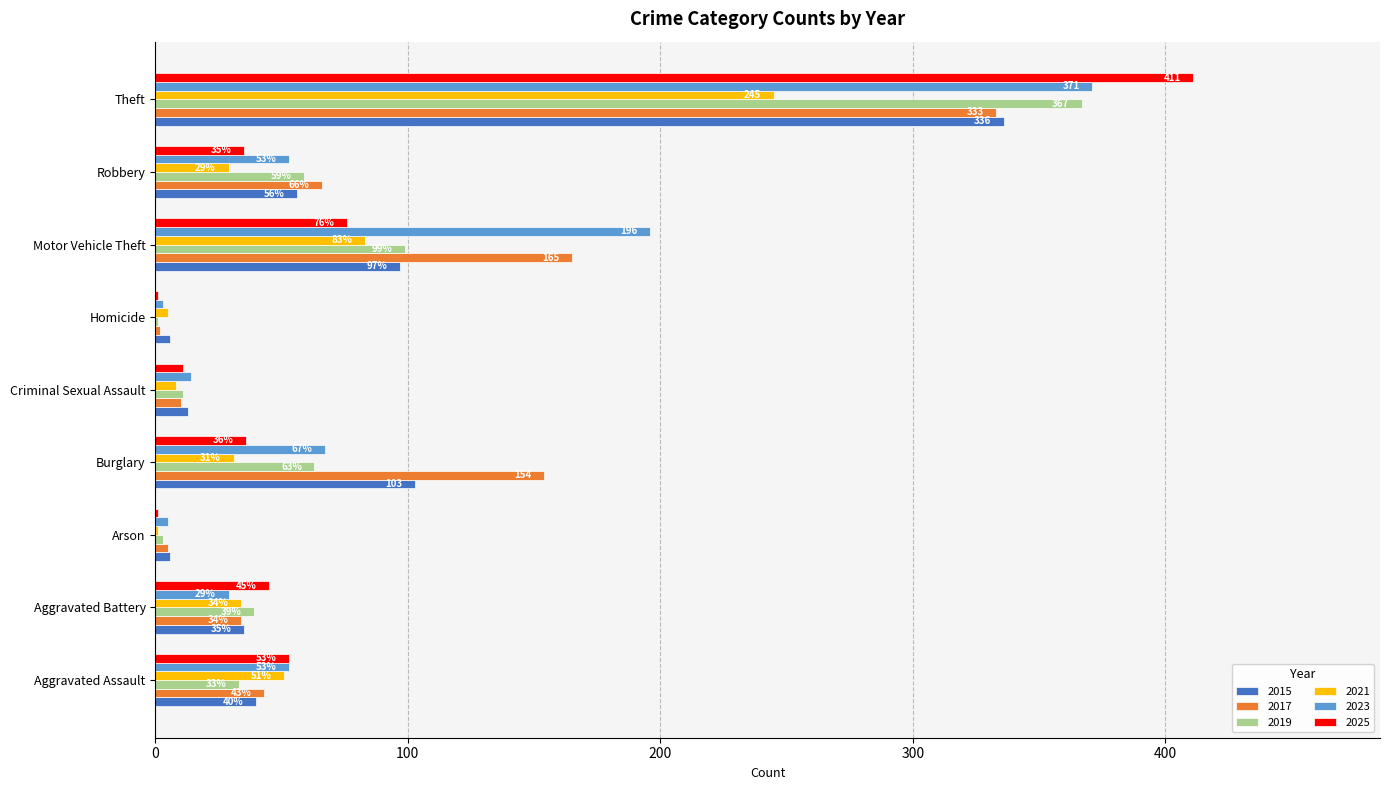

What is the sum of the 2015 values at Robbery and Aggravated Assault?

96